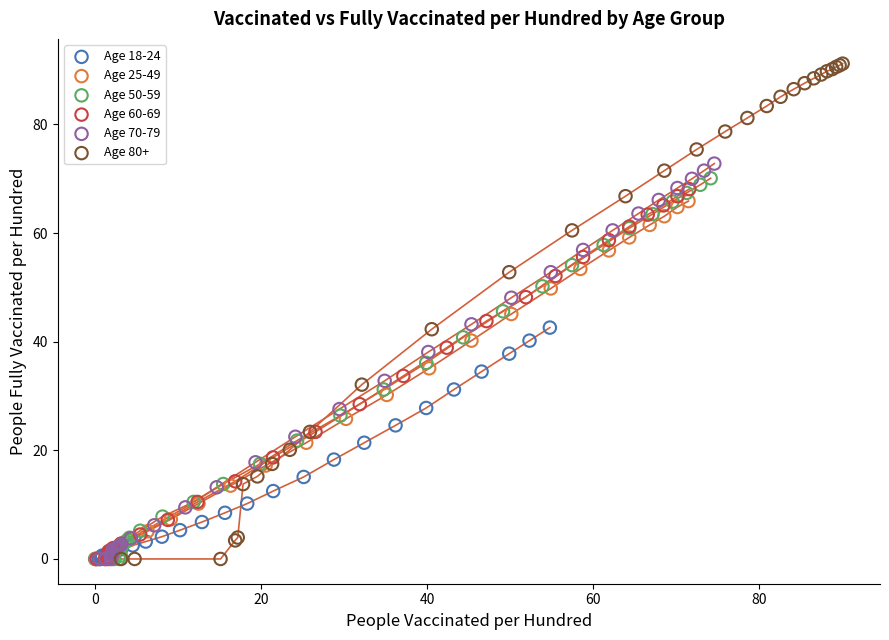

Which series has the widest spread of Y values?

Age 80+